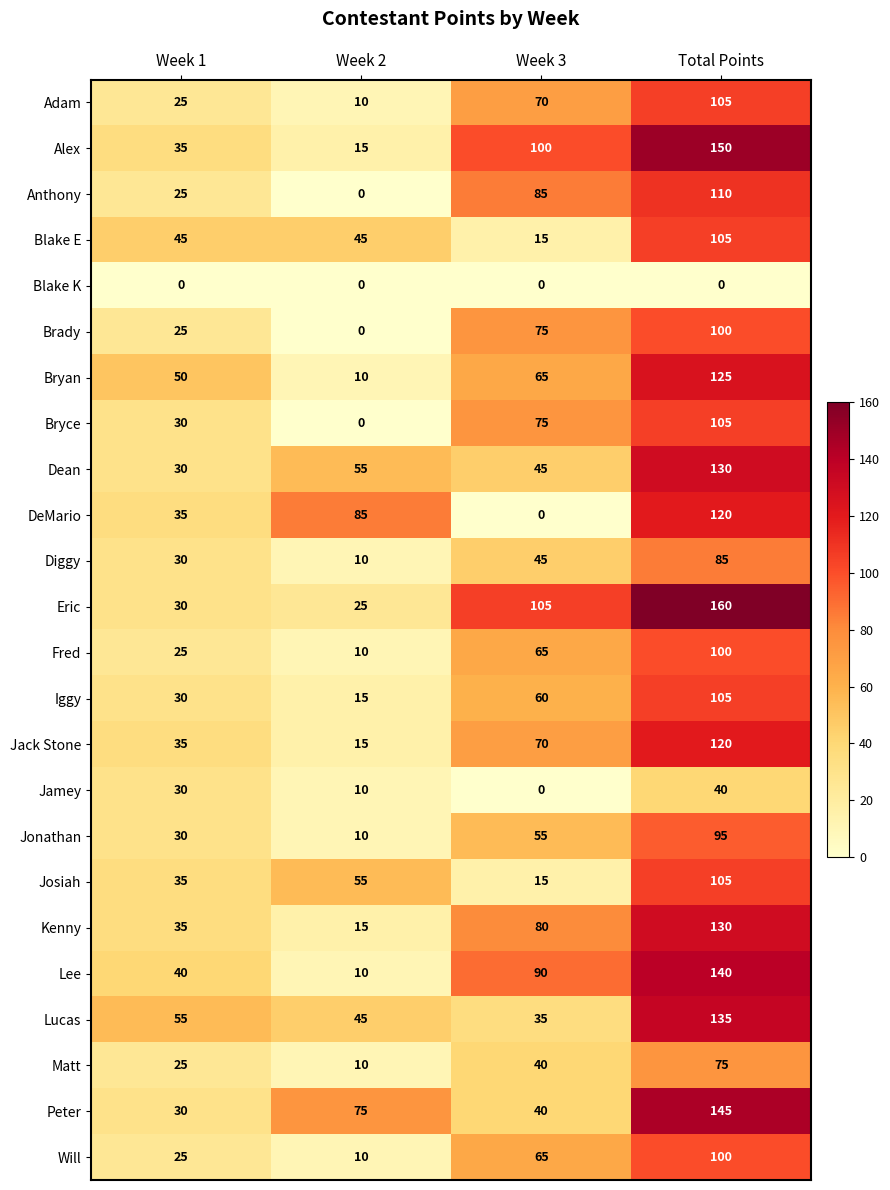

How many Jonathan values are between 30 and 95?

3